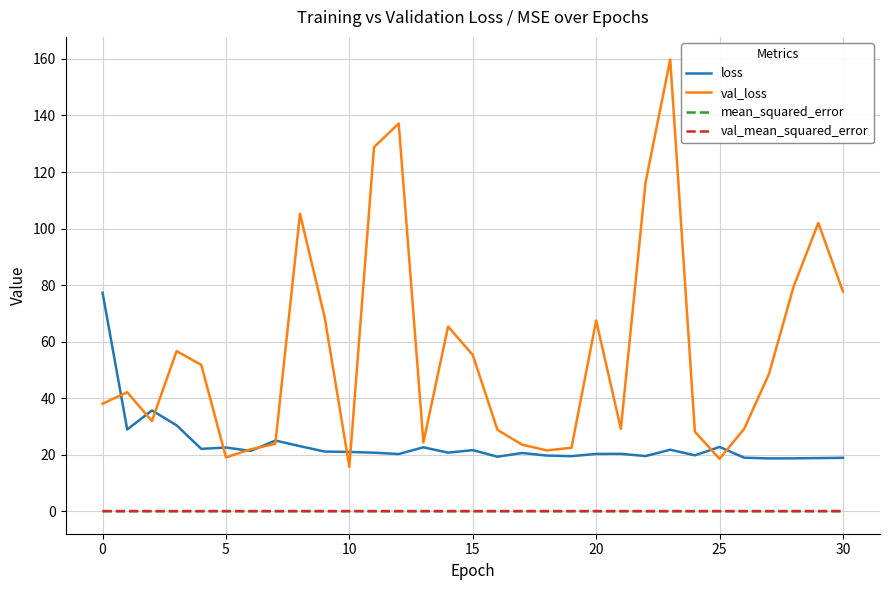

Which series has the largest total across all categories?

val_loss